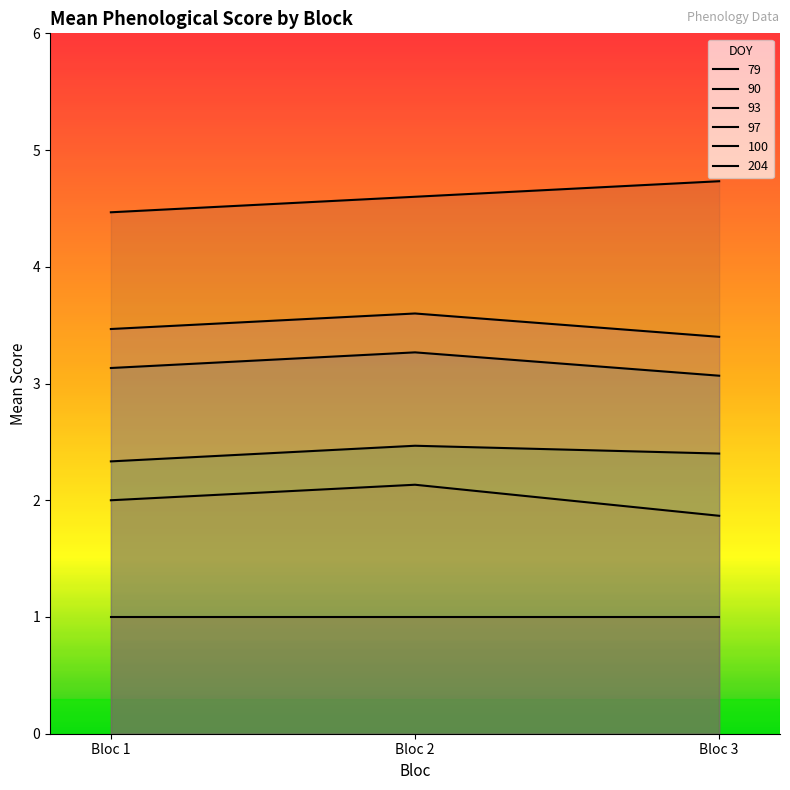

Which category has the highest value across all series?

Bloc 3